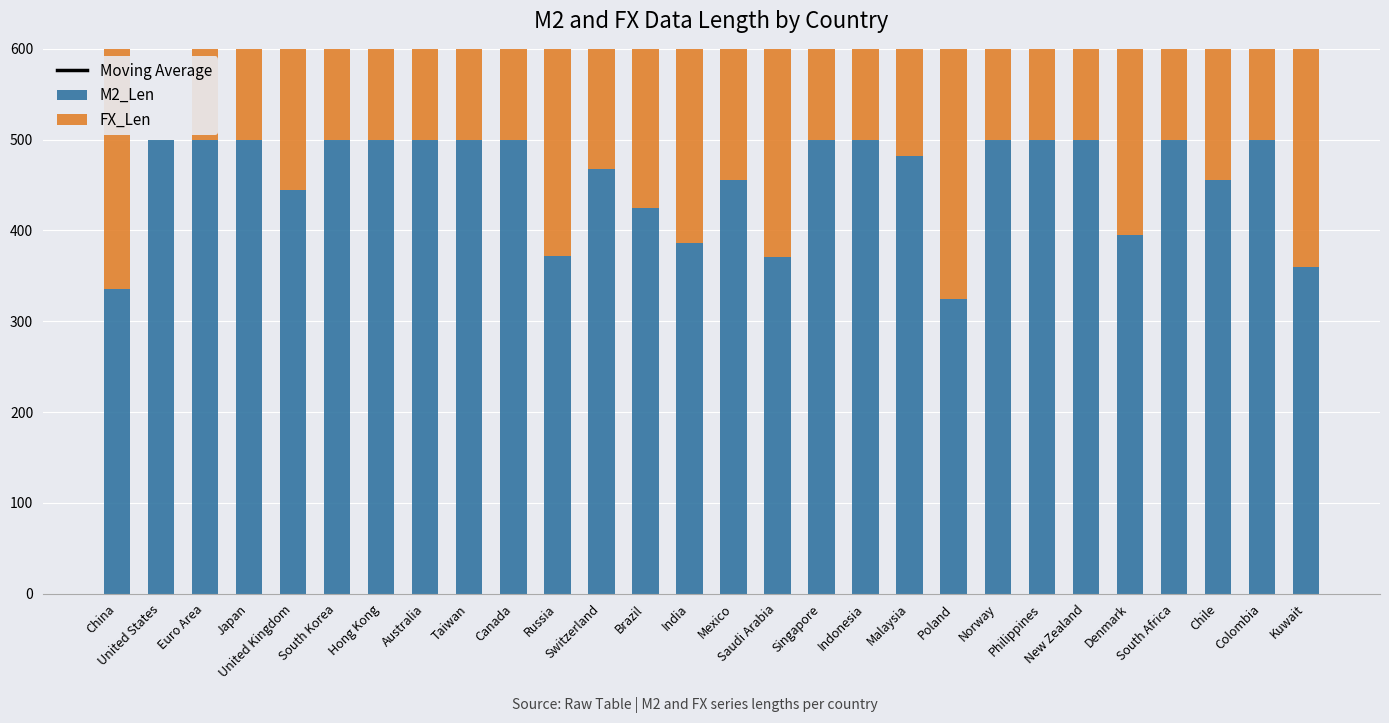

What is the sum of the M2_Len values at South Korea and China?

836.0